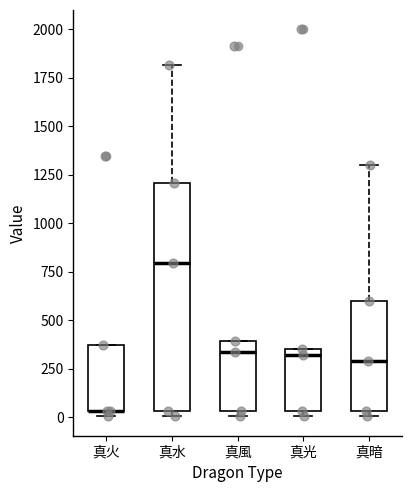

Reading left to right, read every box against the y-axis: the position of its median line, the range the box covers, and the ends of its whiskers. The values are not printed on the chart, so give them approximately, as read against the axis.

真火: median 50 (drawn on the box's lower edge), box 50 to 350, whiskers 0 to 350
真水: median 800, box 50 to 1200, whiskers 0 to 1800
真風: median 350, box 50 to 400, whiskers 0 to 400
真光: median 300, box 50 to 350, whiskers 0 to 350
真暗: median 300, box 50 to 600, whiskers 0 to 1300